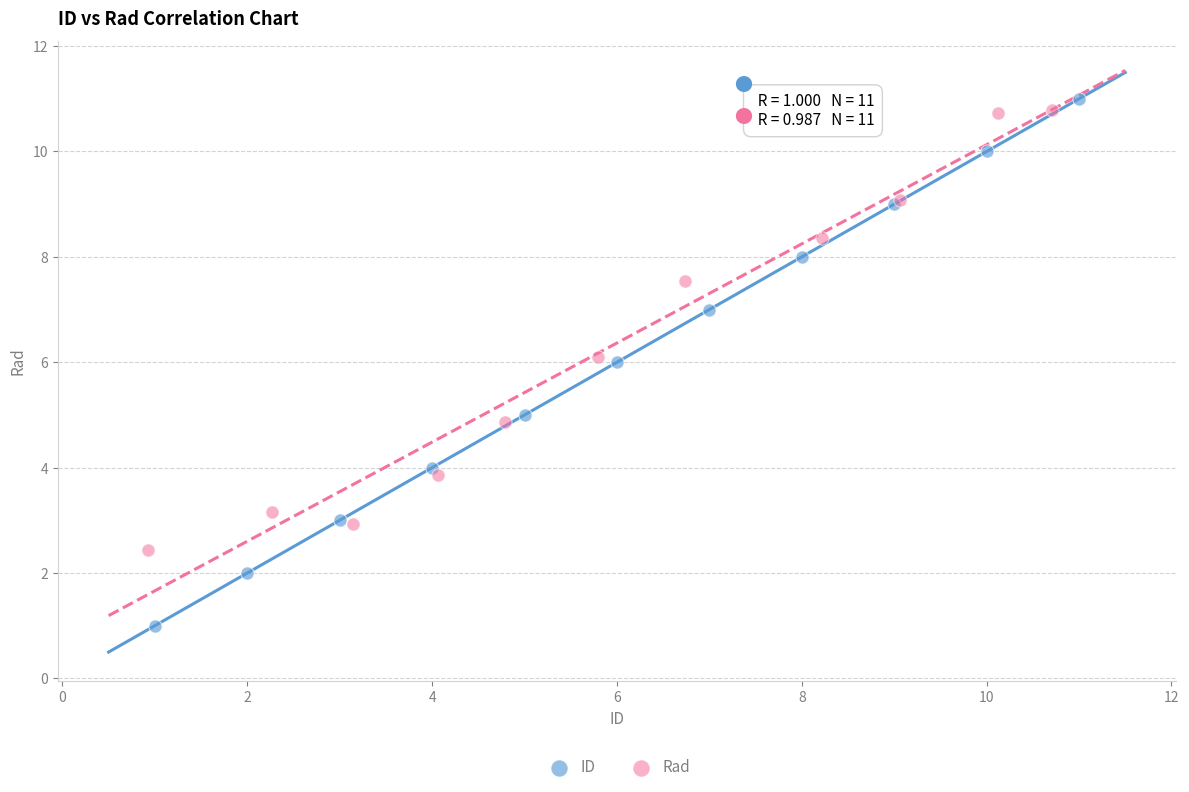

Which series has the largest Y range (max minus min)?

ID